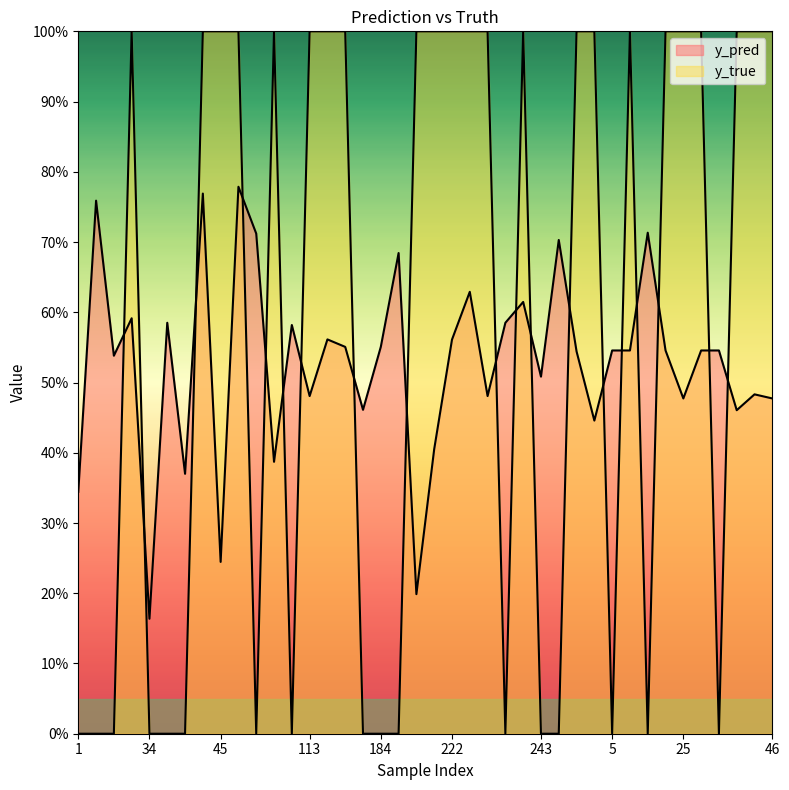

Reading left to right, transcribe all the data shown in this chart.

y_pred: 1=0.3	7=0.8	10=0.5	23=0.6	34=0.2	35=0.6	36=0.4	42=0.8	45=0.2	65=0.8	69=0.7	96=0.4	112=0.6	113=0.5	127=0.6	130=0.6	139=0.5	184=0.6	188=0.7	191=0.2	207=0.4	222=0.6	224=0.6	228=0.5	230=0.6	239=0.6	243=0.5	253=0.7	268=0.5	290=0.4	5=0.5	8=0.5	13=0.7	17=0.5	25=0.5	26=0.5	27=0.5	33=0.5	41=0.5	46=0.5
y_true: 1=0.0	7=0.0	10=0.0	23=1.0	34=0.0	35=0.0	36=0.0	42=1.0	45=1.0	65=1.0	69=0.0	96=1.0	112=0.0	113=1.0	127=1.0	130=1.0	139=0.0	184=0.0	188=0.0	191=1.0	207=1.0	222=1.0	224=1.0	228=1.0	230=0.0	239=1.0	243=0.0	253=0.0	268=1.0	290=1.0	5=0.0	8=1.0	13=0.0	17=1.0	25=1.0	26=1.0	27=0.0	33=1.0	41=1.0	46=1.0